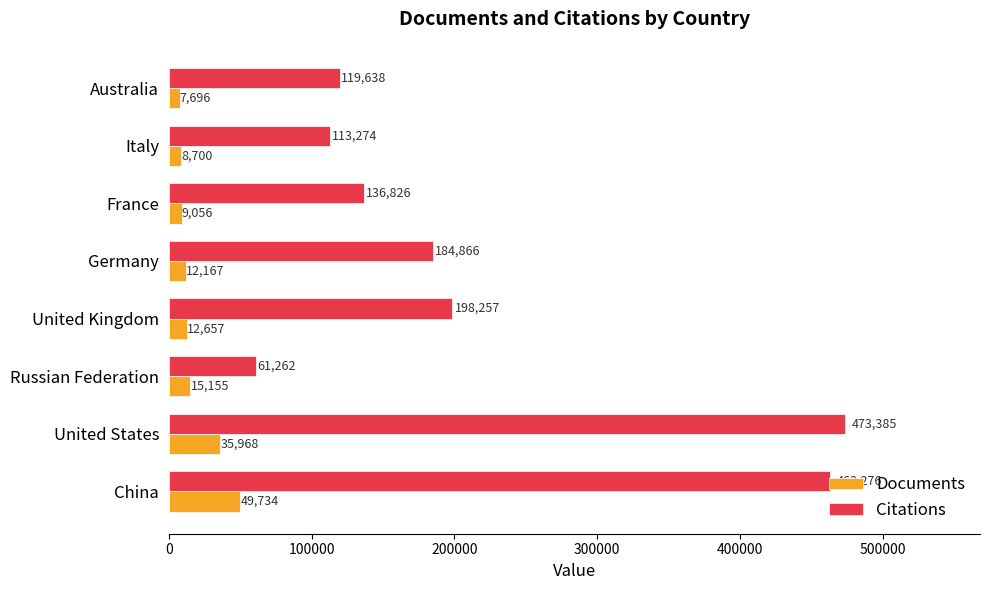

What is the sum of all Citations values?

1750784